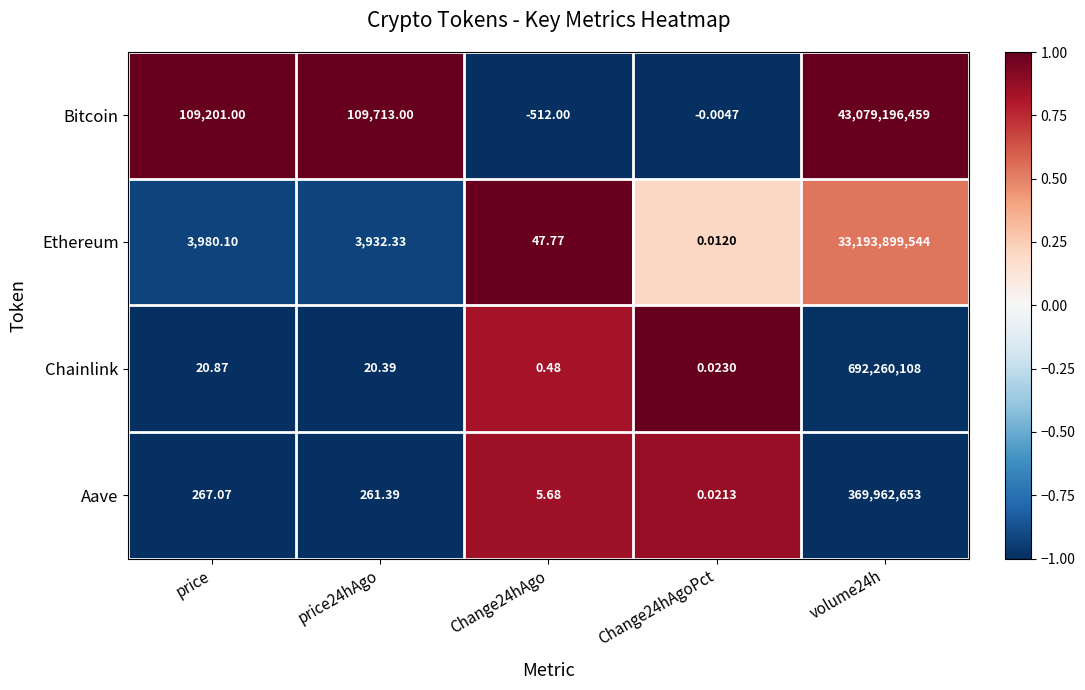

Which series changed the most between price and volume24h?

Bitcoin